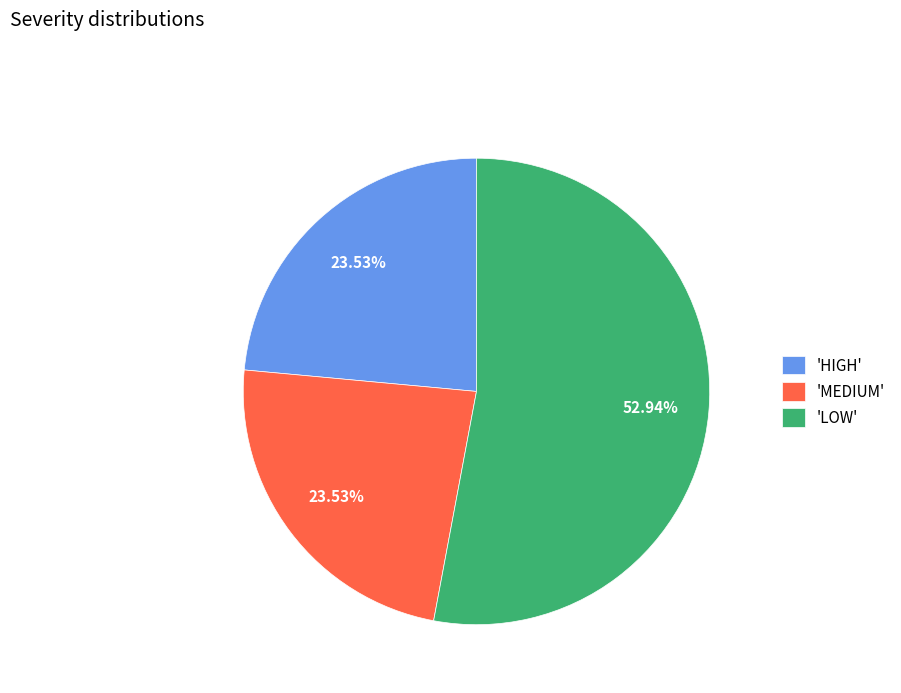

Is the sum of 'LOW' and 'HIGH' greater than half?

Yes